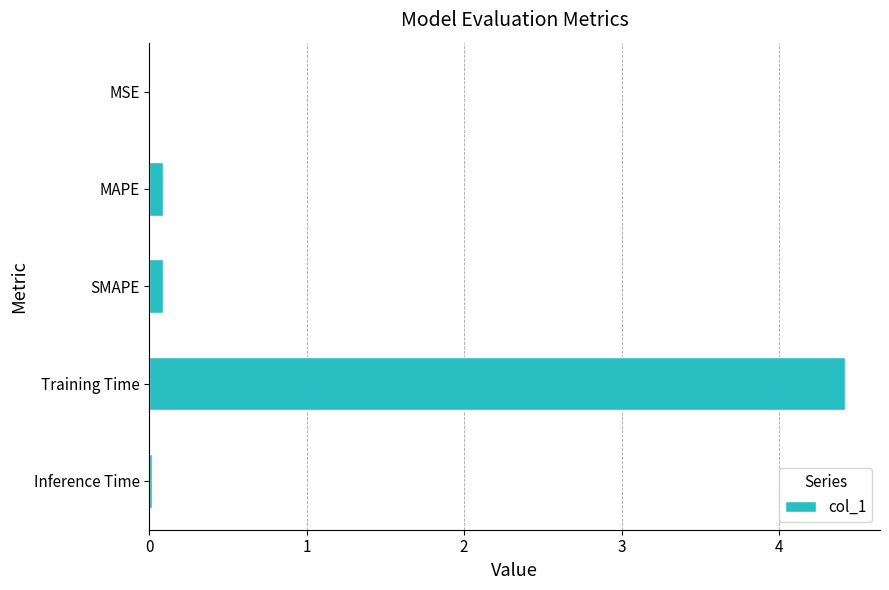

The chart shows a value of 0.0 at MSE. True or false?

True